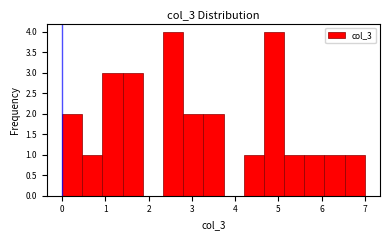

Reading left to right, list every bar in this chart as the range it spans on the x-axis followed by its height. Neither the bar edges nor the heights are printed on the chart, so give them approximately, as read against the axes.

0.0 to 0.5: 2
0.5 to 0.9: 1
0.9 to 1.4: 3
1.4 to 1.9: 3
1.9 to 2.3: 0
2.3 to 2.8: 4
2.8 to 3.3: 2
3.3 to 3.7: 2
3.7 to 4.2: 0
4.2 to 4.7: 1
4.7 to 5.1: 4
5.1 to 5.6: 1
5.6 to 6.1: 1
6.1 to 6.5: 1
6.5 to 7.0: 1